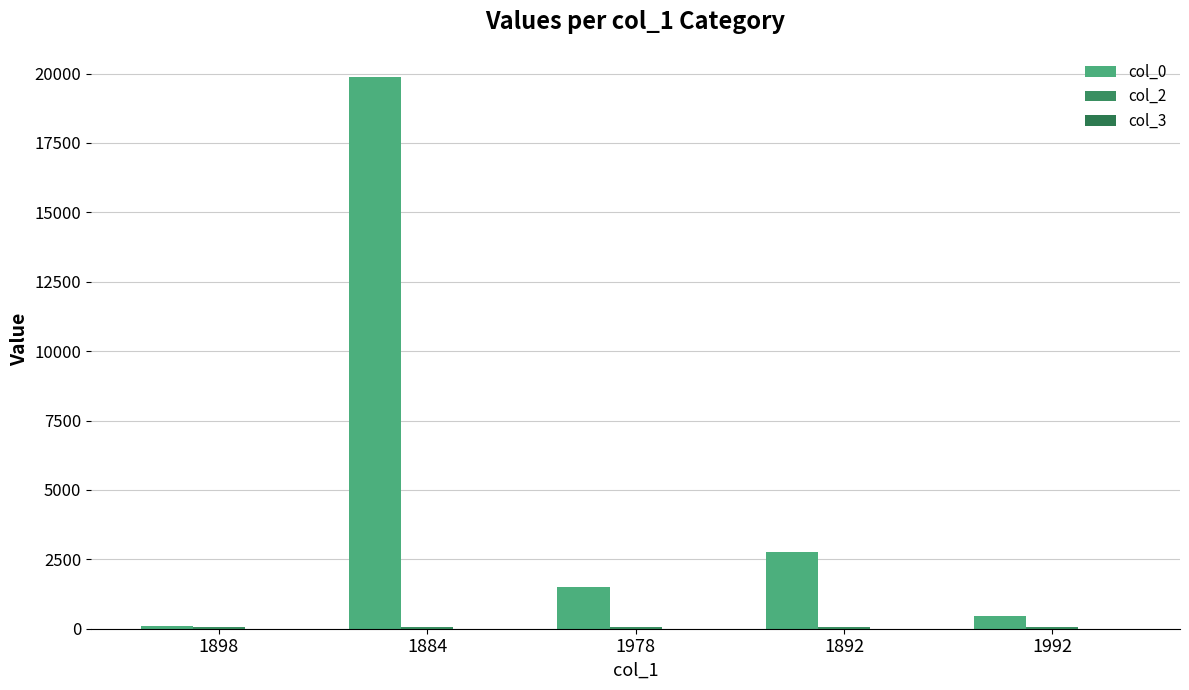

Rank the categories by col_0 value from highest to lowest.

1884, 1892, 1978, 1992, 1898